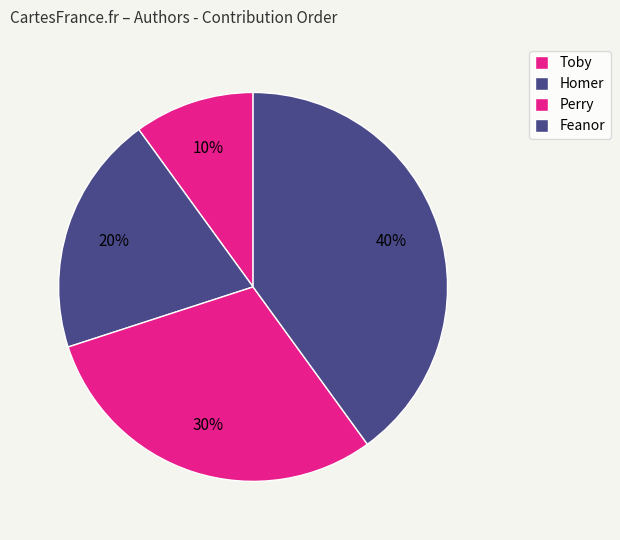

How many slices are in this pie chart?

4